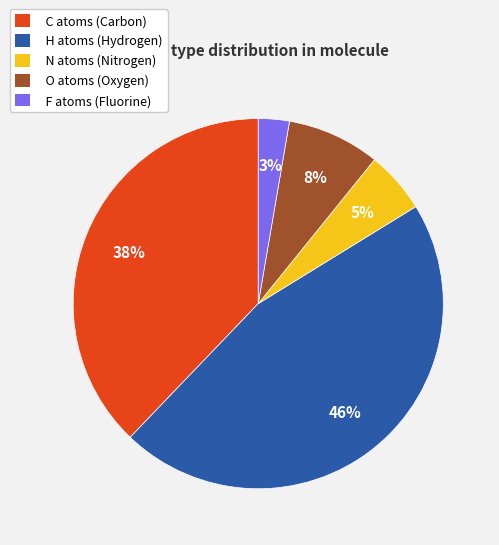

To the nearest percent, what is the difference between the largest and smallest slice percentages?

43%